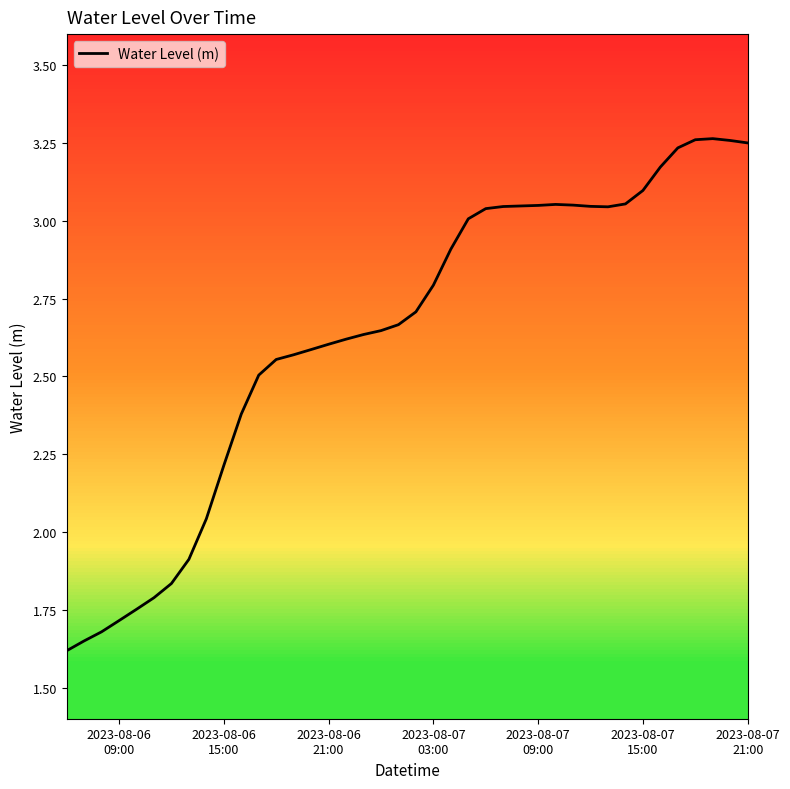

Reading left to right, transcribe all the data shown in this chart.

1.6	1.6	1.7	1.7	1.8	1.8	1.8	1.9	2.0	2.2	2.4	2.5	2.6	2.6	2.6	2.6	2.6	2.6	2.6	2.7	2.7	2.8	2.9	3.0	3.0	3.0	3.0	3.0	3.1	3.1	3.0	3.0	3.1	3.1	3.2	3.2	3.3	3.3	3.3	3.3